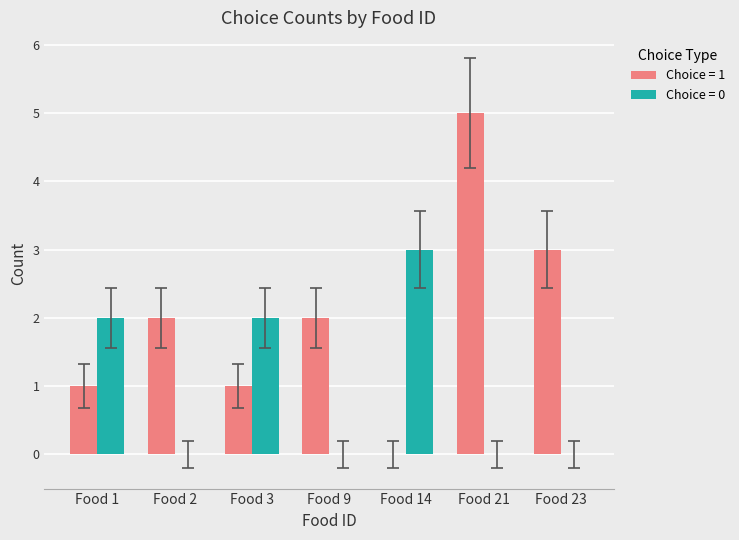

Reading left to right, what are all the values shown in this chart?

Choice = 1: Food 1=1	Food 2=2	Food 3=1	Food 9=2	Food 14=0	Food 21=5	Food 23=3
Choice = 0: Food 1=2	Food 2=0	Food 3=2	Food 9=0	Food 14=3	Food 21=0	Food 23=0